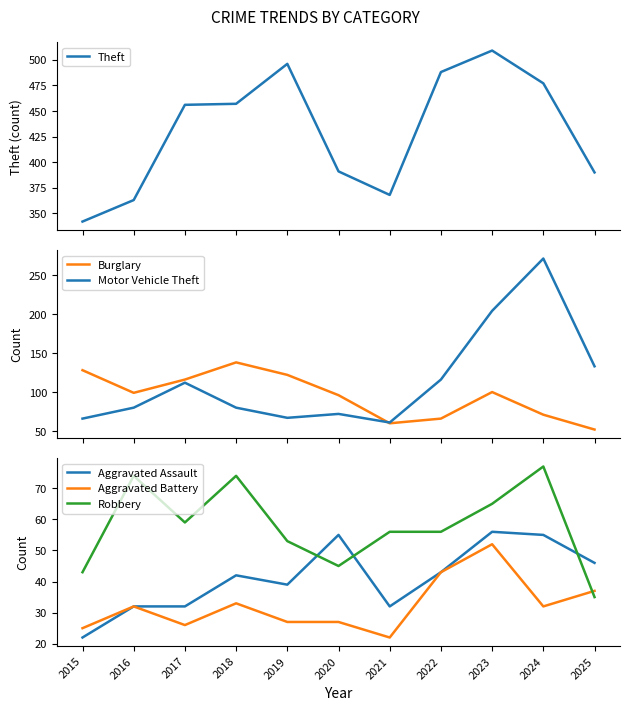

Reading left to right, transcribe all the data shown in this chart.

Theft: 342	363	456	457	496	391	368	488	509	477	390
Burglary: 128	99	116	138	122	96	60	66	100	71	52
Motor Vehicle Theft: 66	80	112	80	67	72	61	116	204	271	133
Aggravated Assault: 22	32	32	42	39	55	32	43	56	55	46
Aggravated Battery: 25	32	26	33	27	27	22	43	52	32	37
Robbery: 43	74	59	74	53	45	56	56	65	77	35